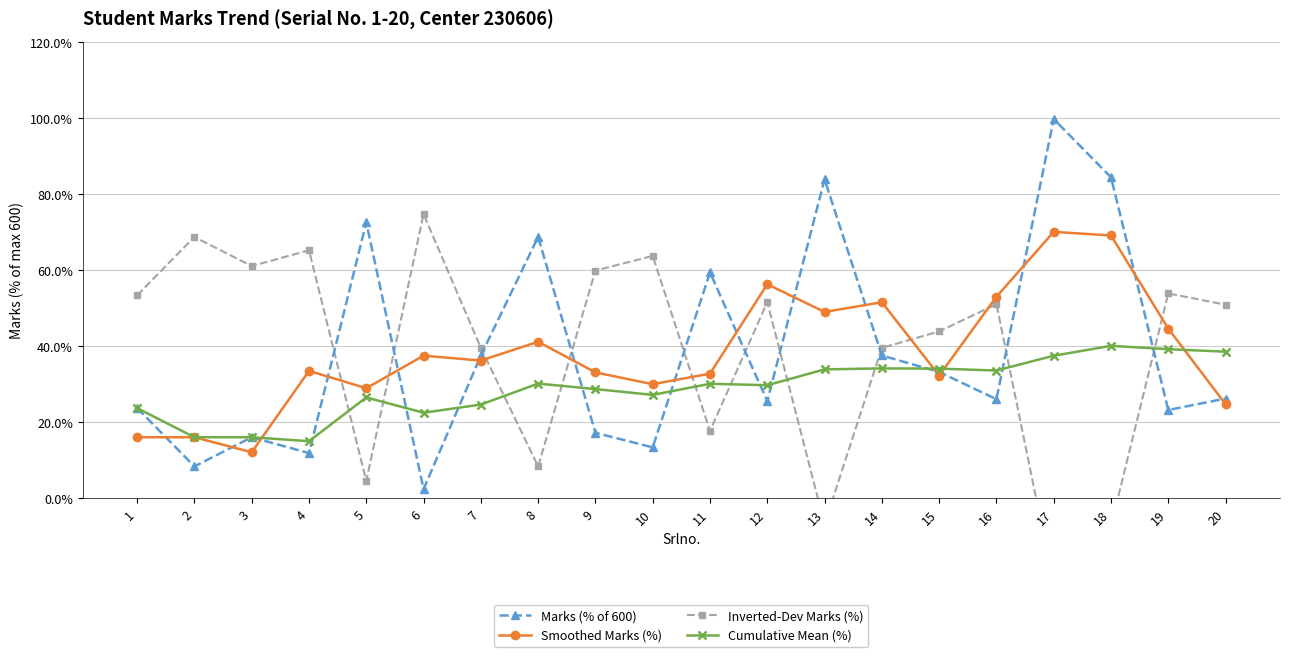

Reading left to right, extract all data points from this chart.

Marks (% of 600): 1=23.7	2=8.3	3=16.0	4=11.8	5=72.5	6=2.3	7=37.5	8=68.7	9=17.2	10=13.3	11=59.3	12=25.5	13=83.8	14=37.5	15=33.2	16=26.0	17=99.7	18=84.3	19=23.2	20=26.2
Smoothed Marks (%): 1=16.0	2=16.0	3=12.1	4=33.4	5=28.9	6=37.4	7=36.2	8=41.1	9=33.1	10=29.9	11=32.7	12=56.2	13=48.9	14=51.5	15=32.2	16=52.9	17=70.0	18=69.1	19=44.6	20=24.7
Inverted-Dev Marks (%): 1=53.3	2=68.7	3=61.0	4=65.2	5=4.5	6=74.7	7=39.5	8=8.3	9=59.8	10=63.7	11=17.7	12=51.5	13=-6.8	14=39.5	15=43.8	16=51.0	17=-22.7	18=-7.3	19=53.8	20=50.8
Cumulative Mean (%): 1=23.7	2=16.0	3=16.0	4=15.0	5=26.5	6=22.4	7=24.6	8=30.1	9=28.7	10=27.1	11=30.1	12=29.7	13=33.8	14=34.1	15=34.0	16=33.5	17=37.4	18=40.0	19=39.1	20=38.5